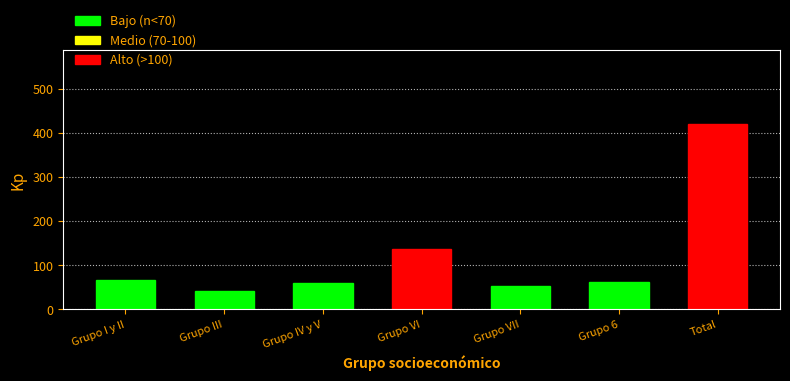

Reading left to right, list all the values displayed in this chart.

Grupo I y II=66	Grupo III=42	Grupo IV y V=59	Grupo VI=136	Grupo VII=54	Grupo 6=63	Total=420